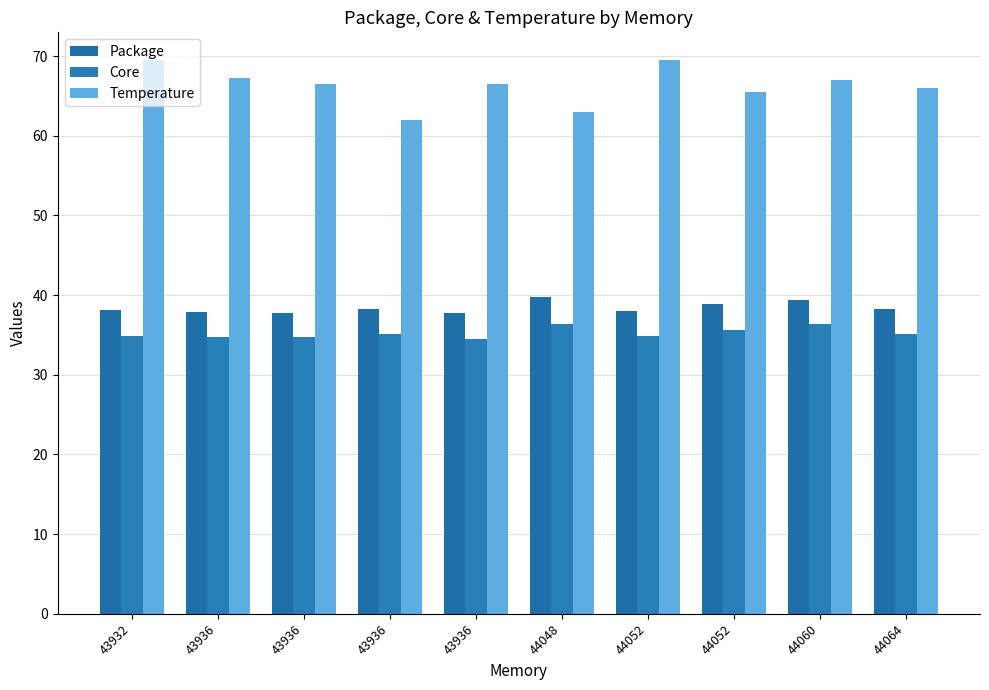

Reading right to left, extract all data points from this chart.

Package: 38.2	39.4	38.9	38.1	39.7	37.8	38.2	37.8	37.9	38.2
Core: 35.1	36.3	35.6	34.9	36.3	34.5	35.2	34.8	34.7	34.9
Temperature: 66.0	67.0	65.5	69.5	63.0	66.5	62.0	66.5	67.2	69.5